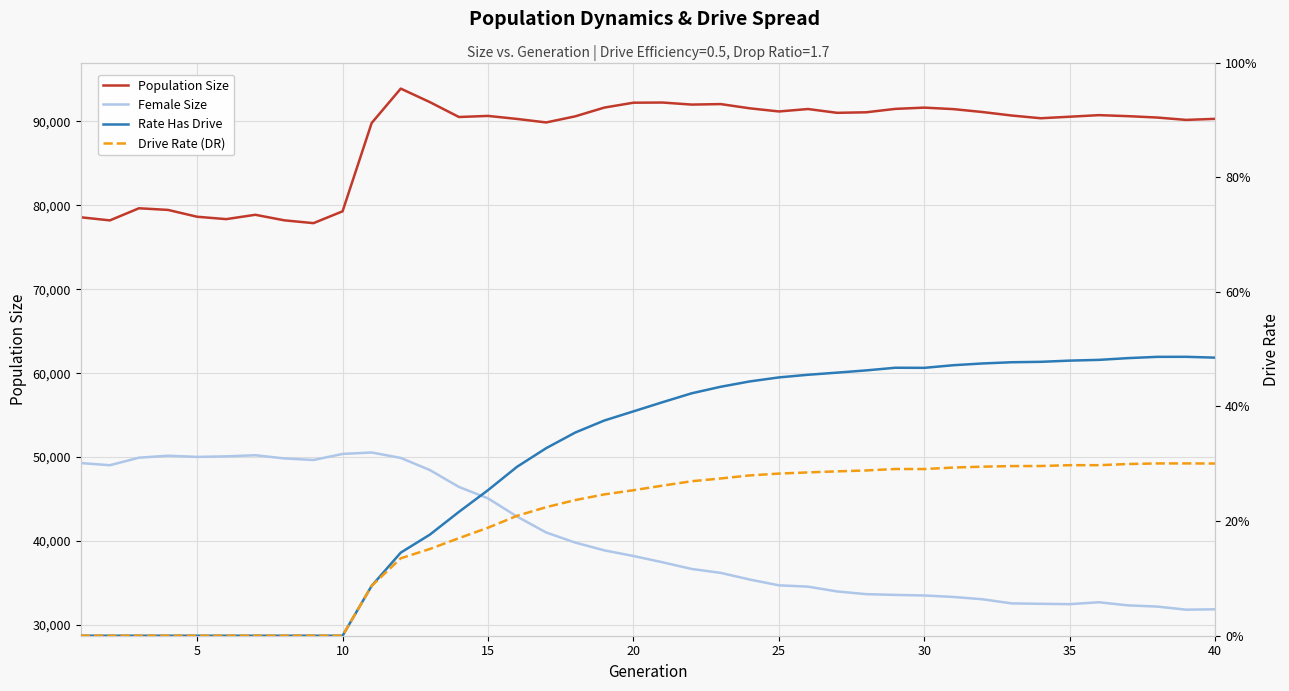

Rank the series by their maximum value, from highest to lowest.

Population Size, Female Size, Rate Has Drive, Drive Rate (DR)